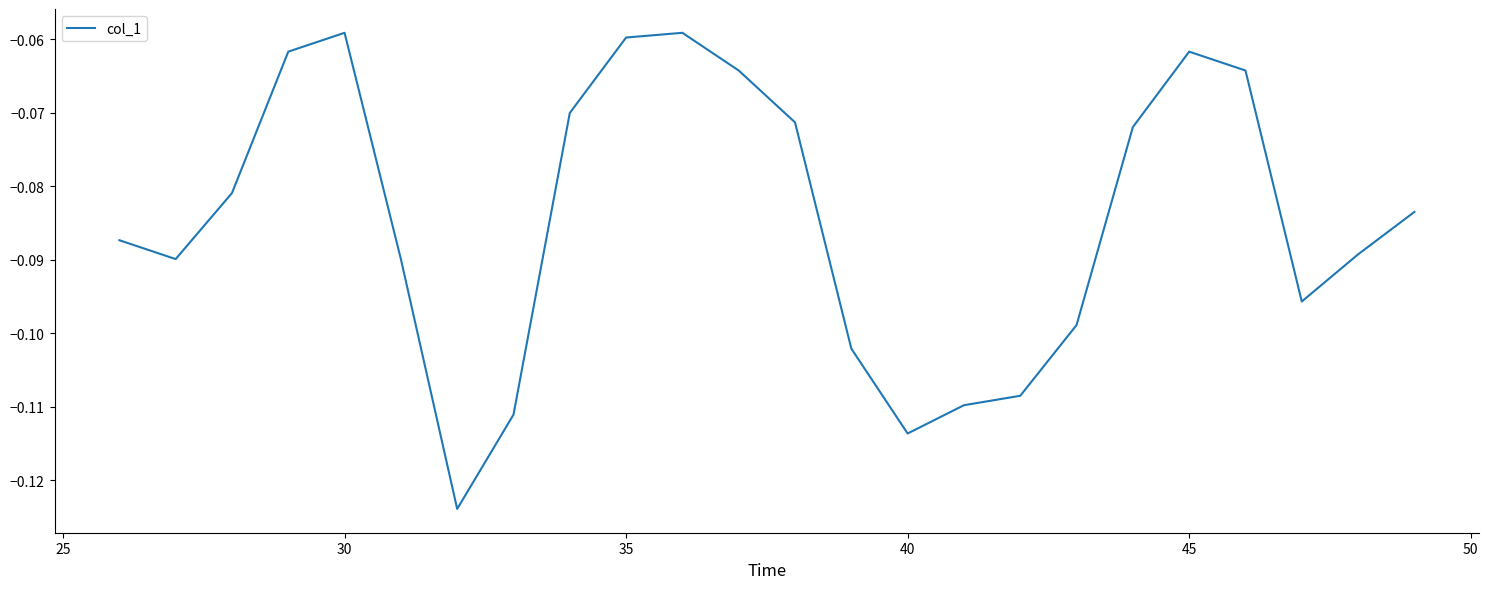

Does the chart have visible grid lines?

No